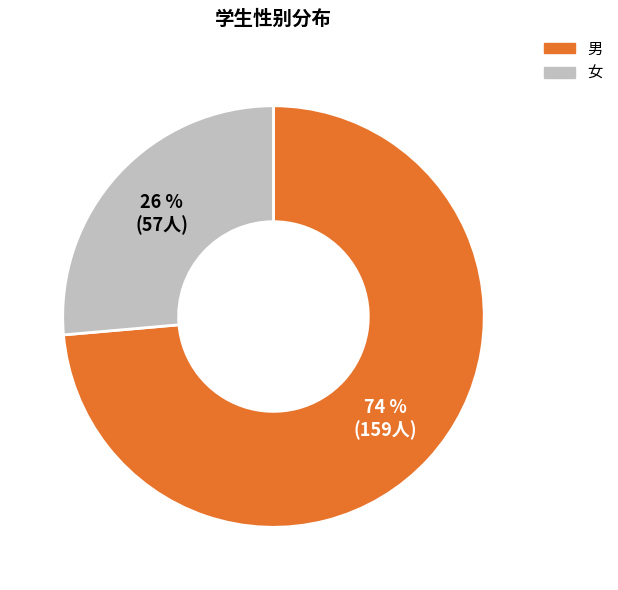

Combined, do 男 and 女 account for over 50%?

Yes